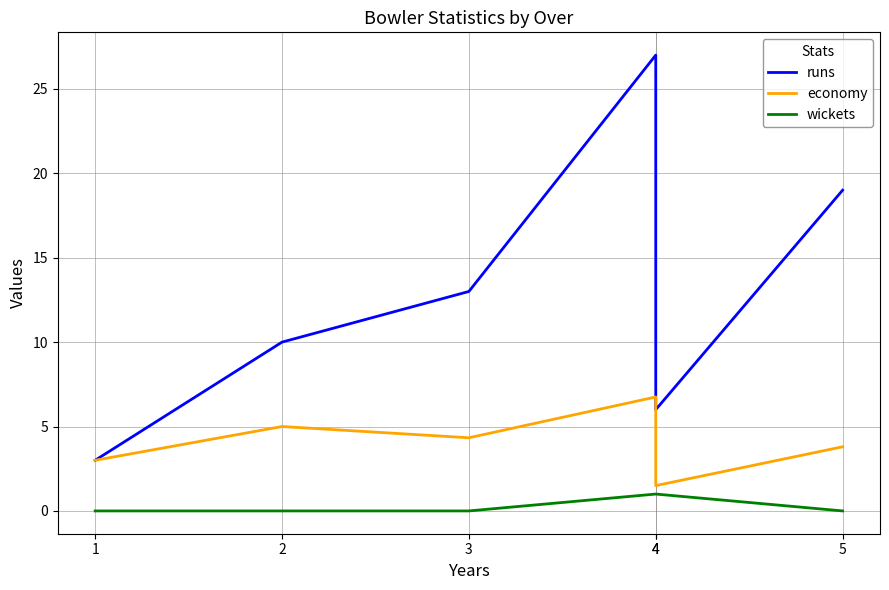

True or false: runs has a value of 6.0 at 4.

True